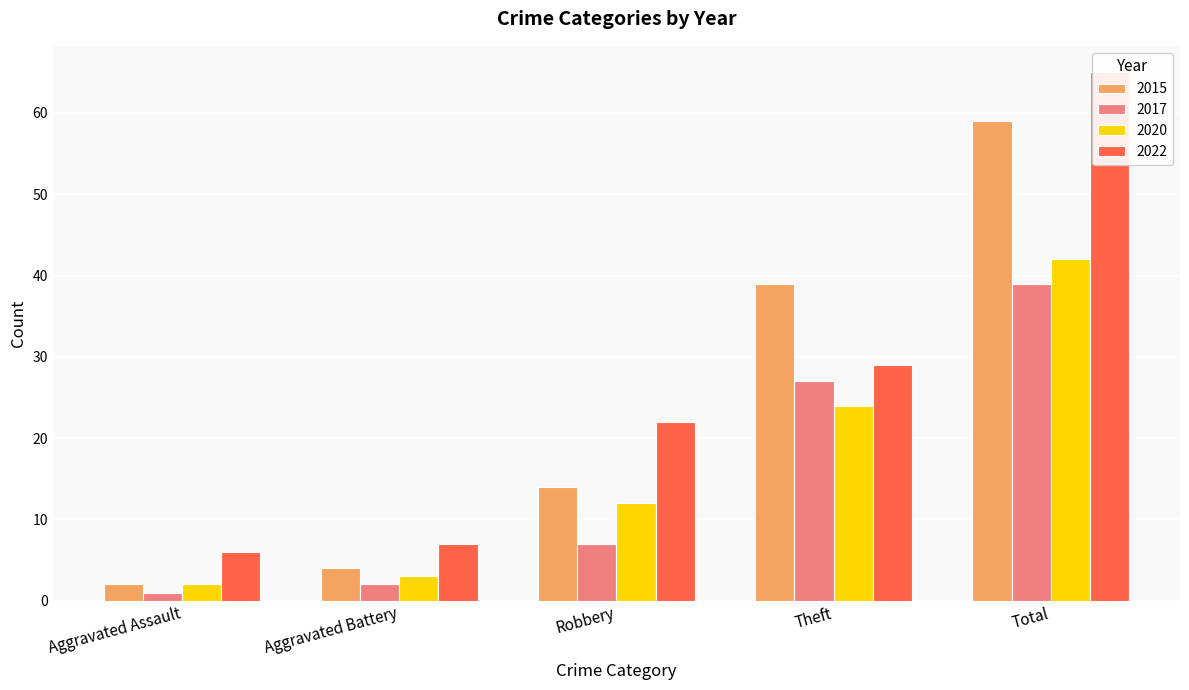

Reading right to left, transcribe all the data shown in this chart.

2015: Total=59	Theft=39	Robbery=14	Aggravated Battery=4	Aggravated Assault=2
2017: Total=39	Theft=27	Robbery=7	Aggravated Battery=2	Aggravated Assault=1
2020: Total=42	Theft=24	Robbery=12	Aggravated Battery=3	Aggravated Assault=2
2022: Total=65	Theft=29	Robbery=22	Aggravated Battery=7	Aggravated Assault=6